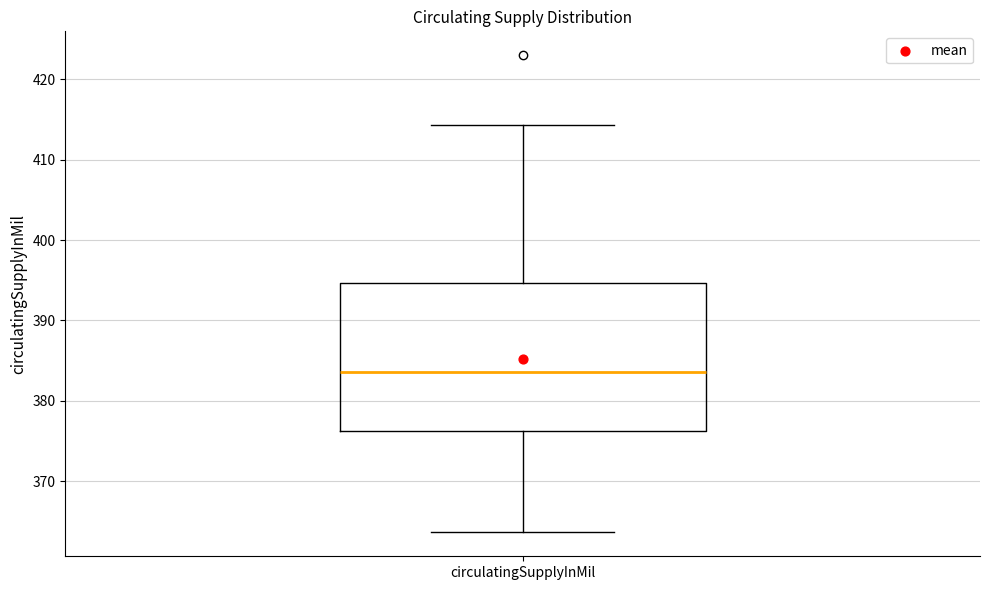

Read this box plot against the y-axis: the position of the median line, the range covered by the box, and the ends of both whiskers. The values are not printed on the chart, so give them approximately, as read against the axis.

median 384, box 376 to 395, whiskers 364 to 414